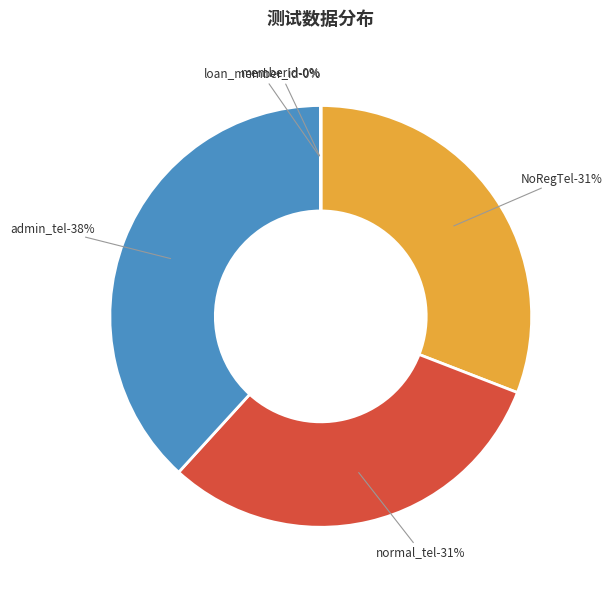

To the nearest percent, what is the average slice percentage?

20%